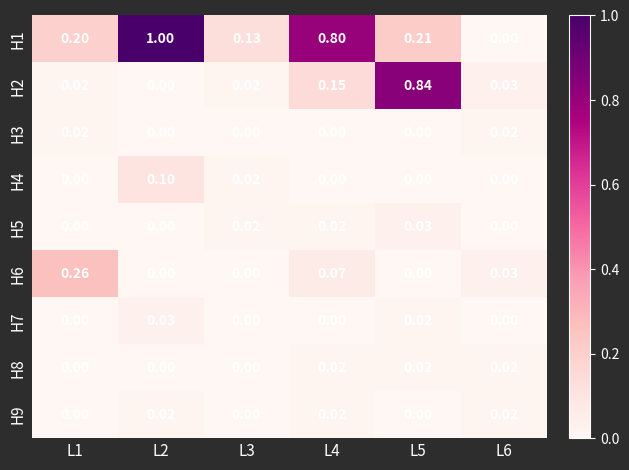

What is the difference between the highest and lowest values at L5?

0.8